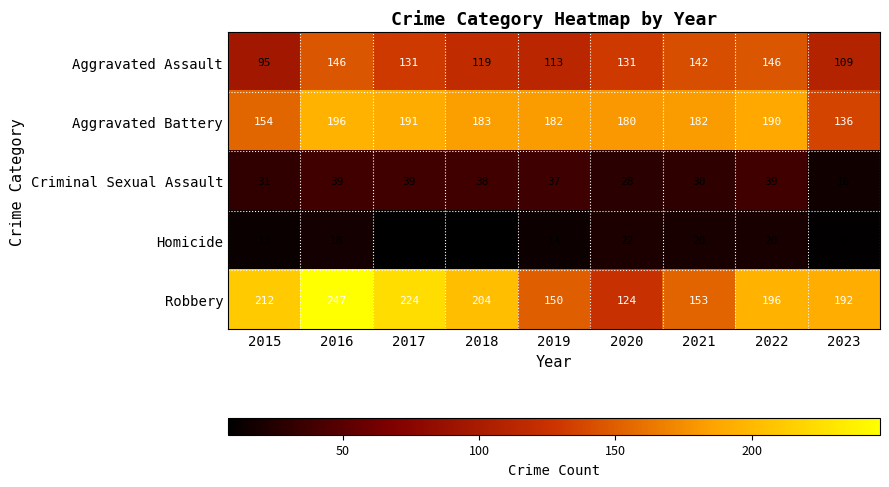

At how many categories does at least one series exceed 188?

6